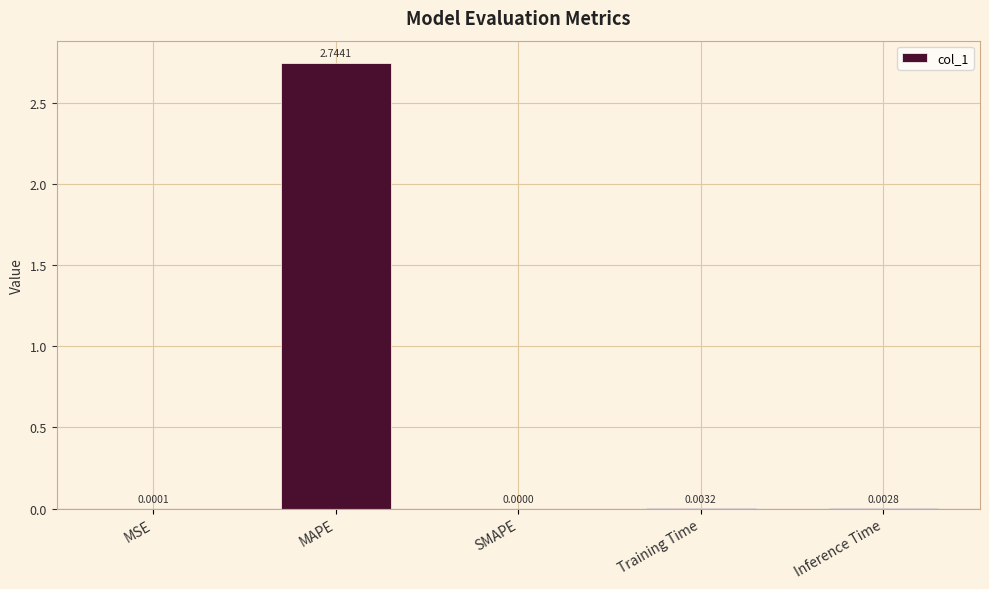

Where is the data nearest to the value 1?

Training Time